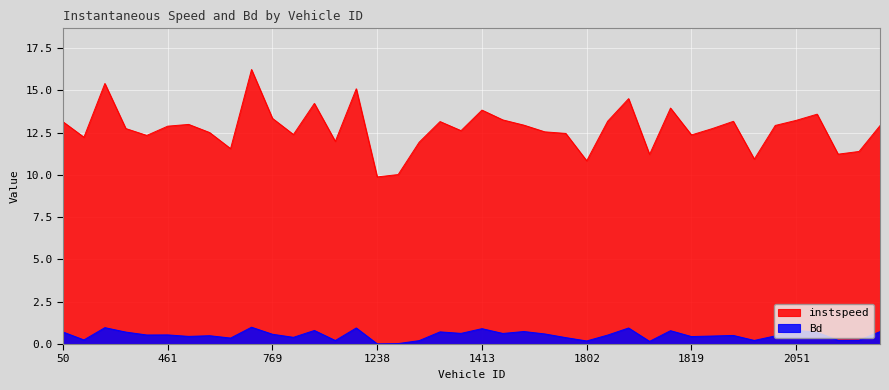

True or false: Bd and instspeed cross at least once.

False